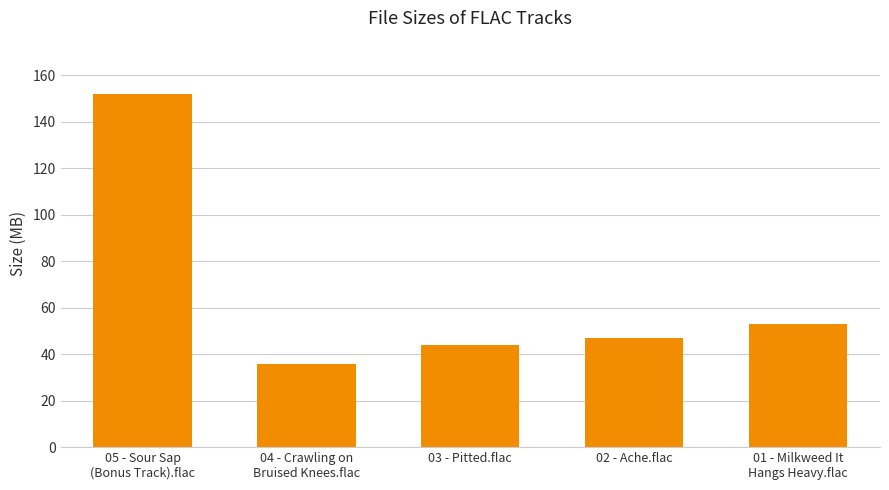

What is the label of the 1st bar from the left?

05 - Sour Sap
(Bonus Track).flac